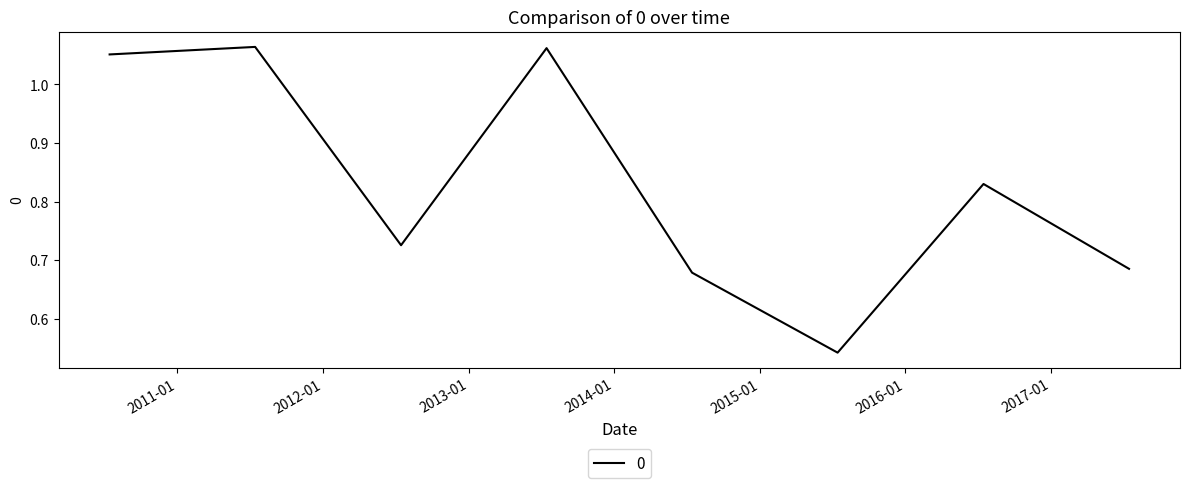

Is this an area chart (filled region under the line)?

No